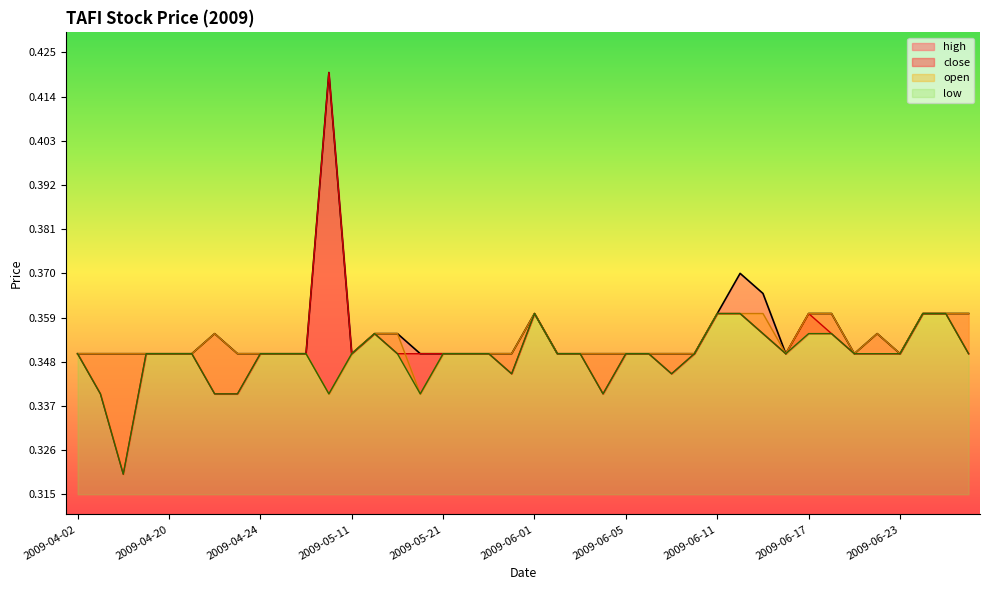

The value of open at 2009-06-18 is 0.4. True or false?

True